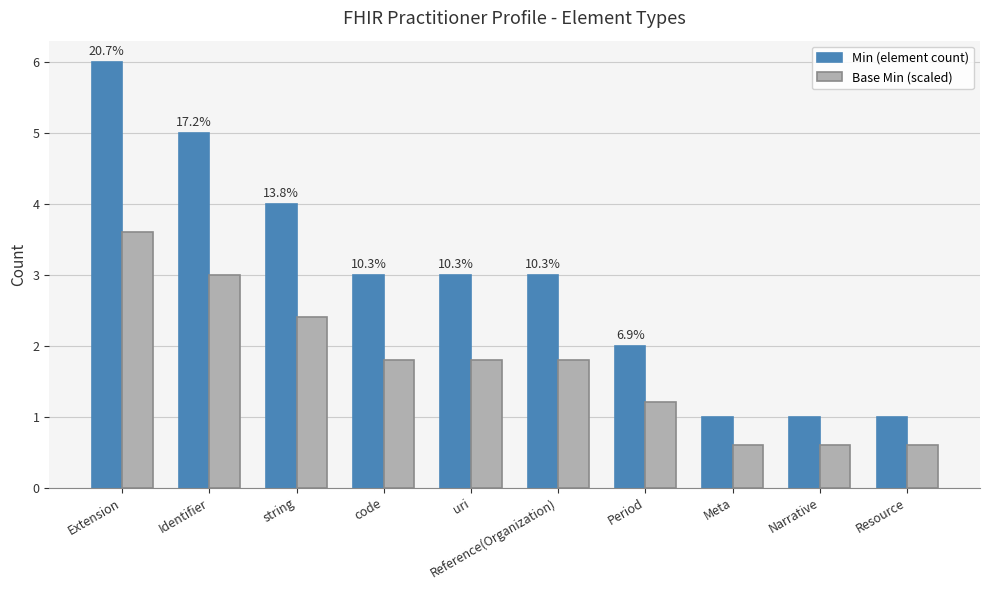

Reading left to right, list all the values displayed in this chart.

Min (element count): 6.0	5.0	4.0	3.0	3.0	3.0	2.0	1.0	1.0	1.0
Base Min (scaled): 3.6	3.0	2.4	1.8	1.8	1.8	1.2	0.6	0.6	0.6